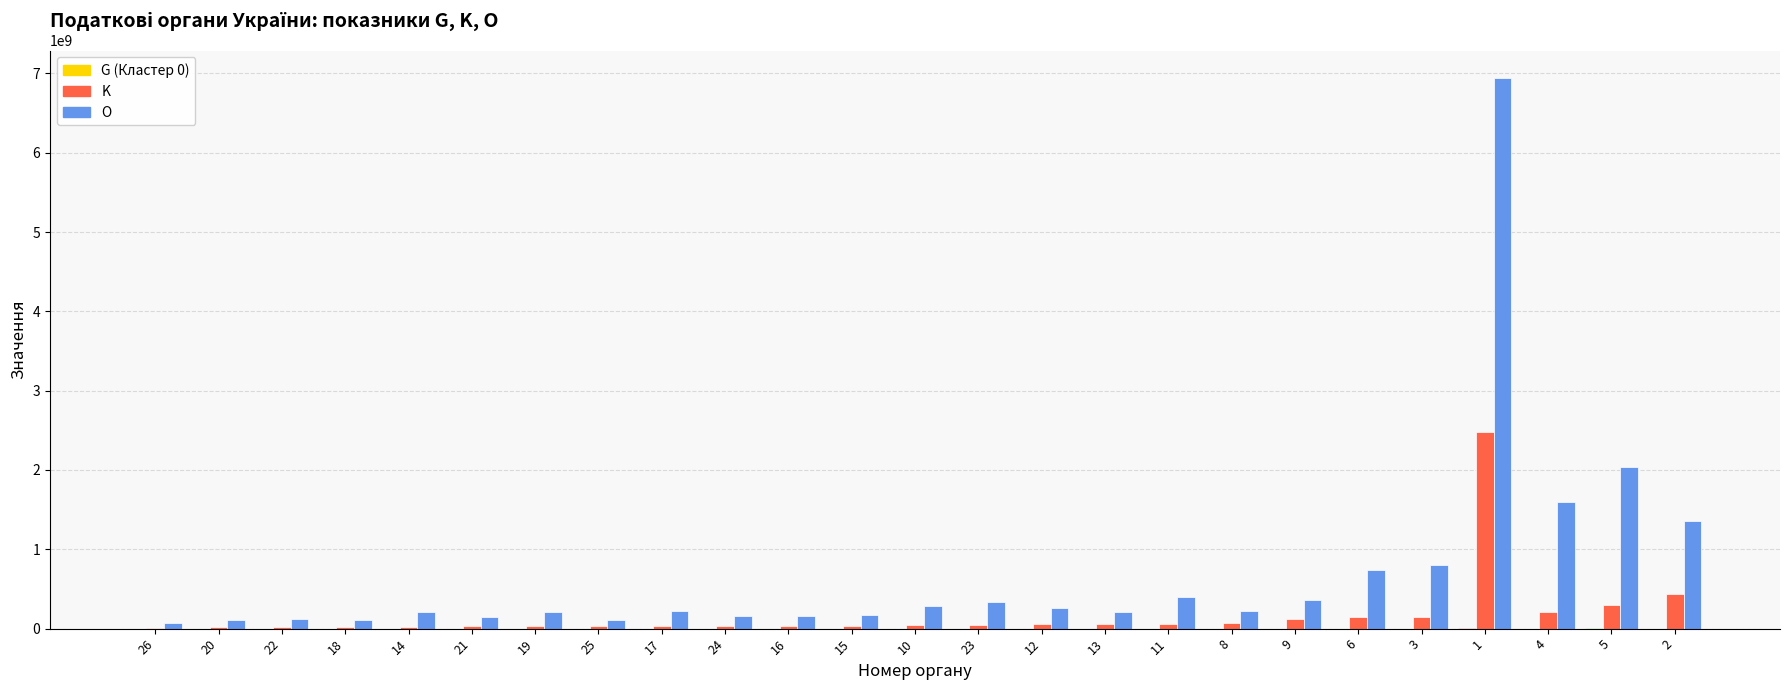

At which category is the sum across all series the highest?

1